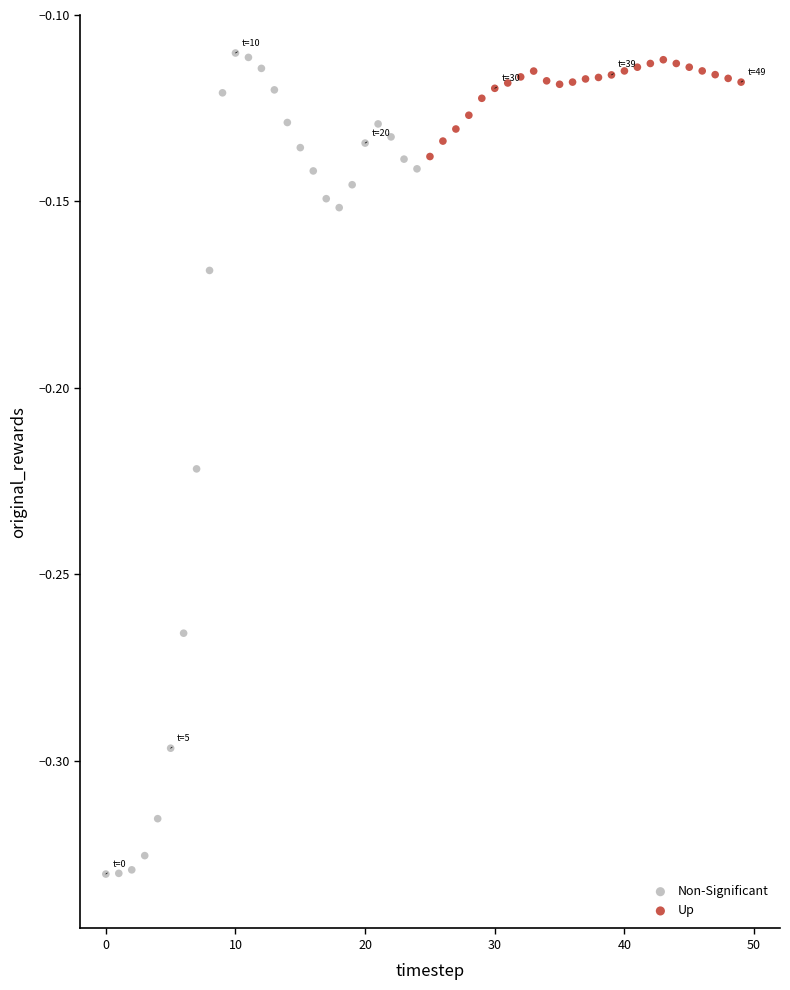

Which series reaches the minimum Y coordinate?

Non-Significant